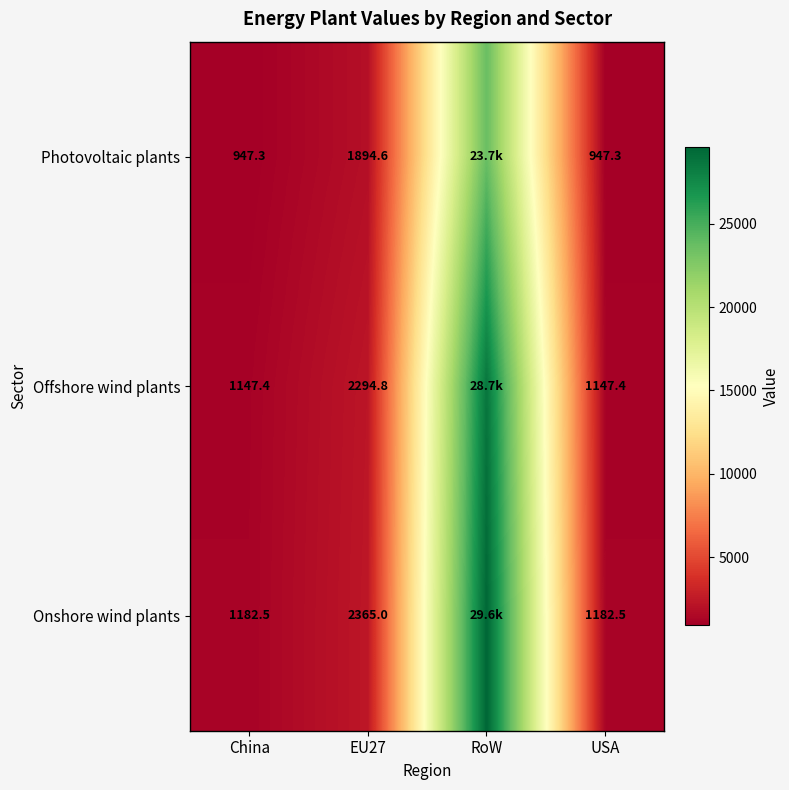

At USA, list the series in order from largest to smallest.

Onshore wind plants, Offshore wind plants, Photovoltaic plants